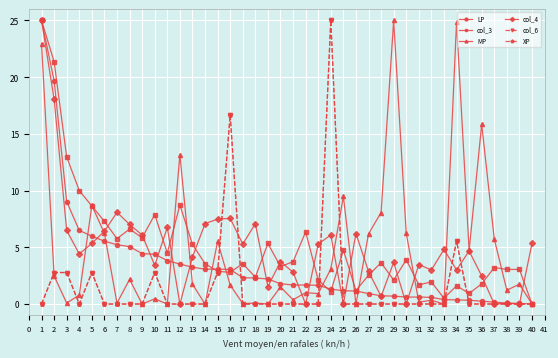

What is the sum of the col_3 values at 31 and 13?

6.9